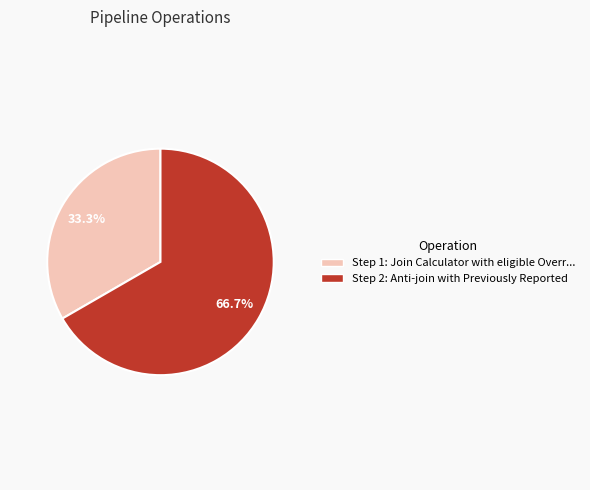

Is there a majority slice in this chart?

Yes